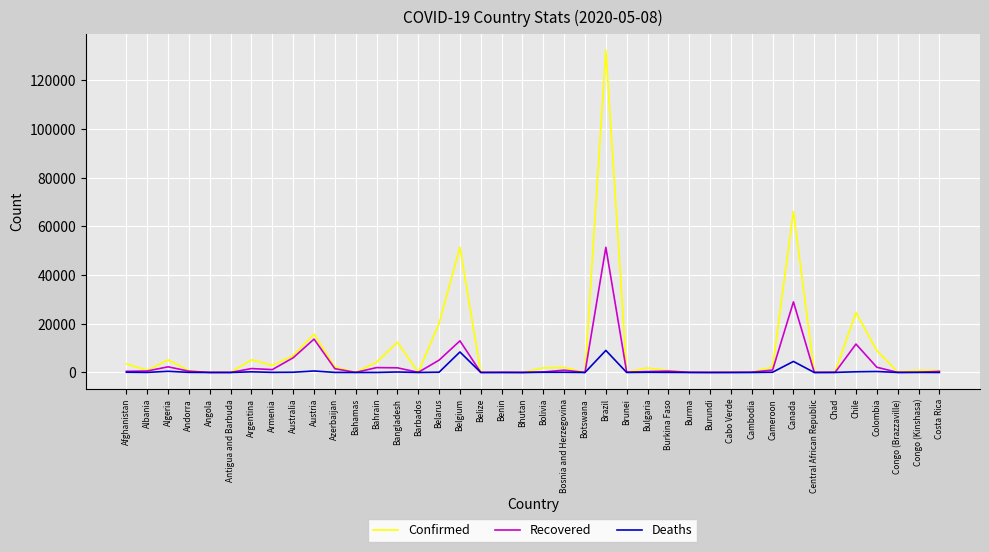

At which category does the chart reach its peak across all series?

Brazil